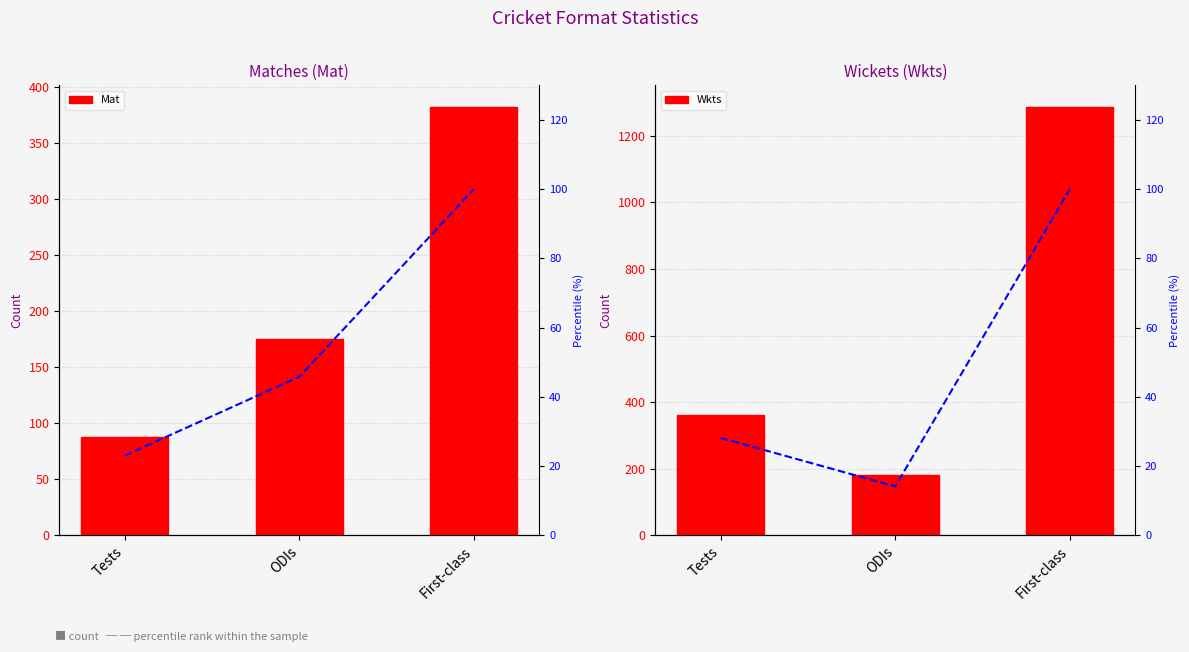

Does the chart contain any negative values?

No